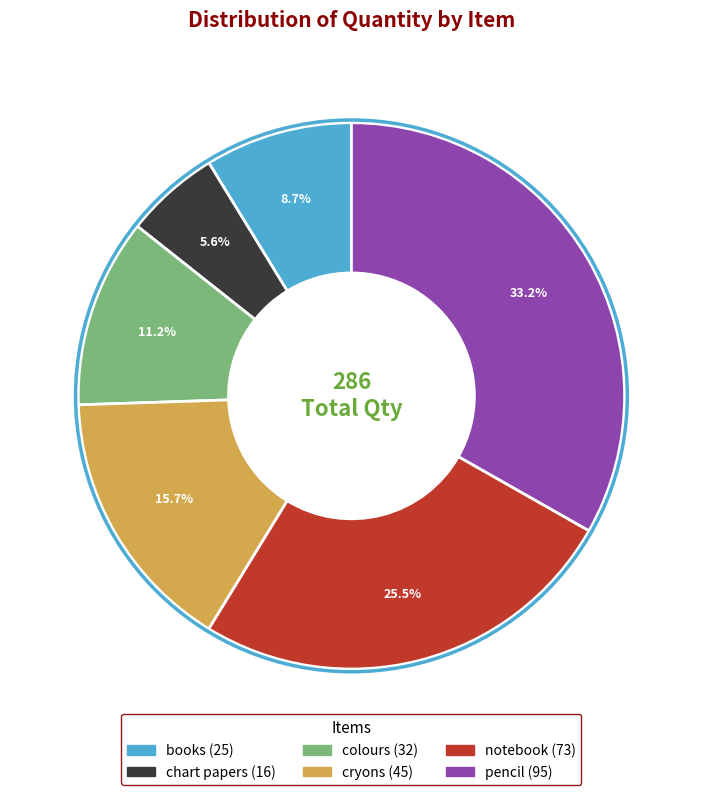

Does books account for over 50% of the chart?

No